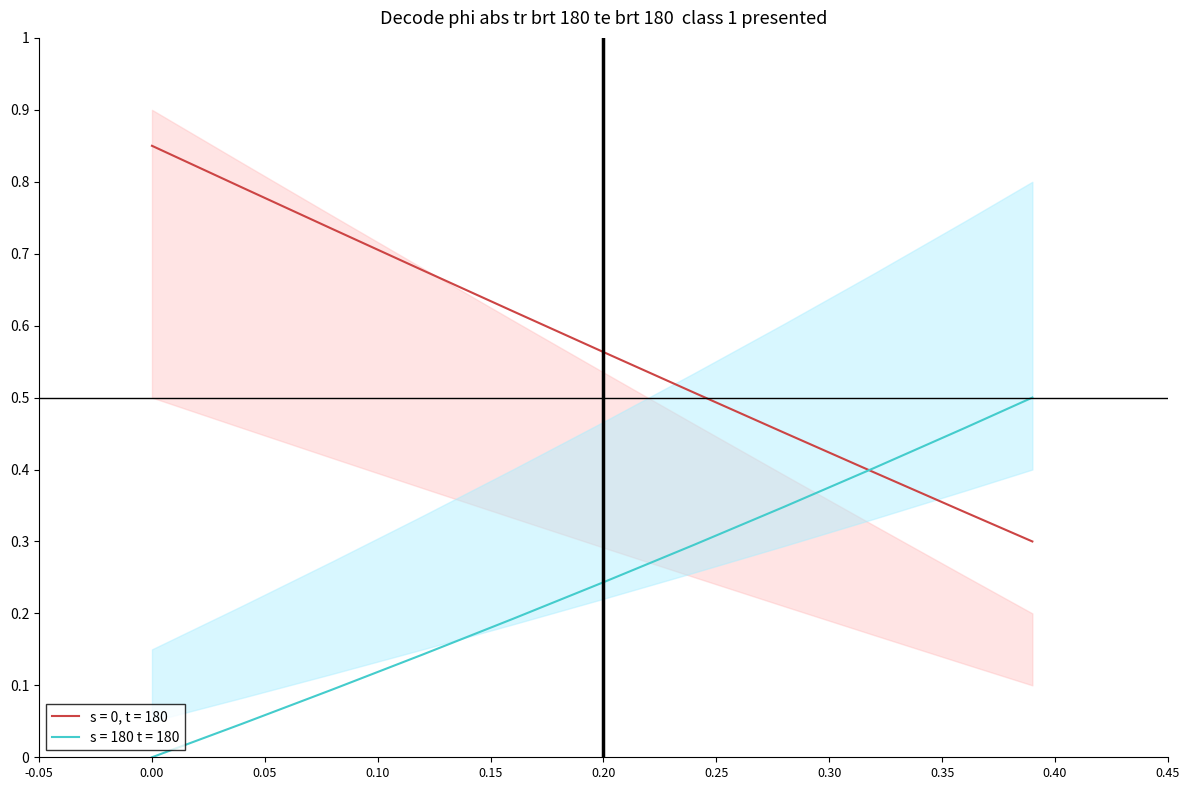

Between 0 and 0.04, which series saw the biggest shift?

s = 0, t = 180